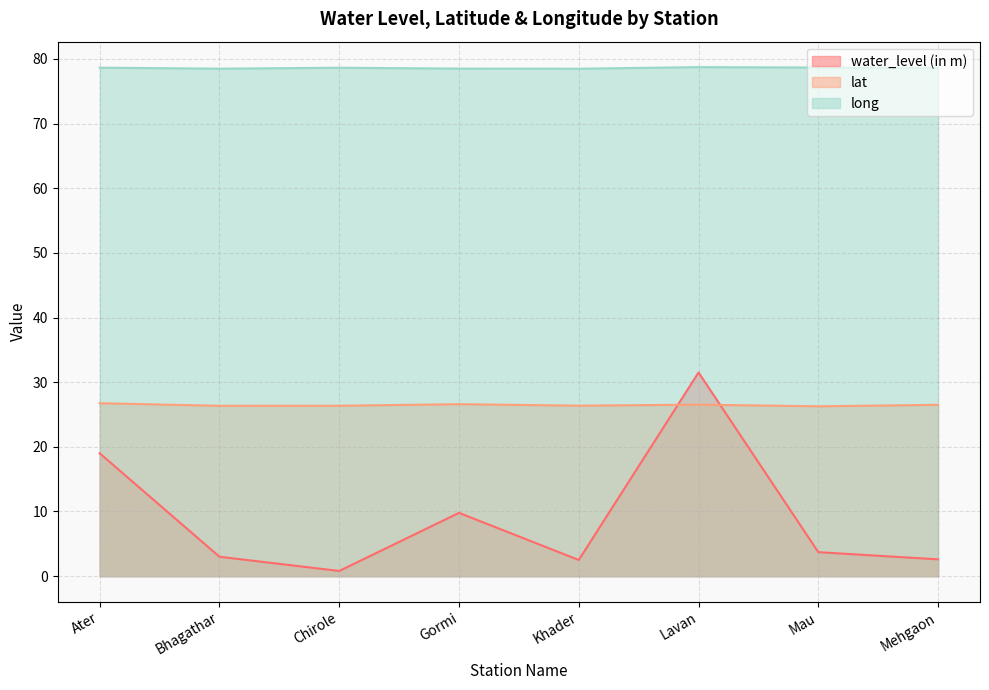

At which category does long reach its first local valley?

Bhagathar